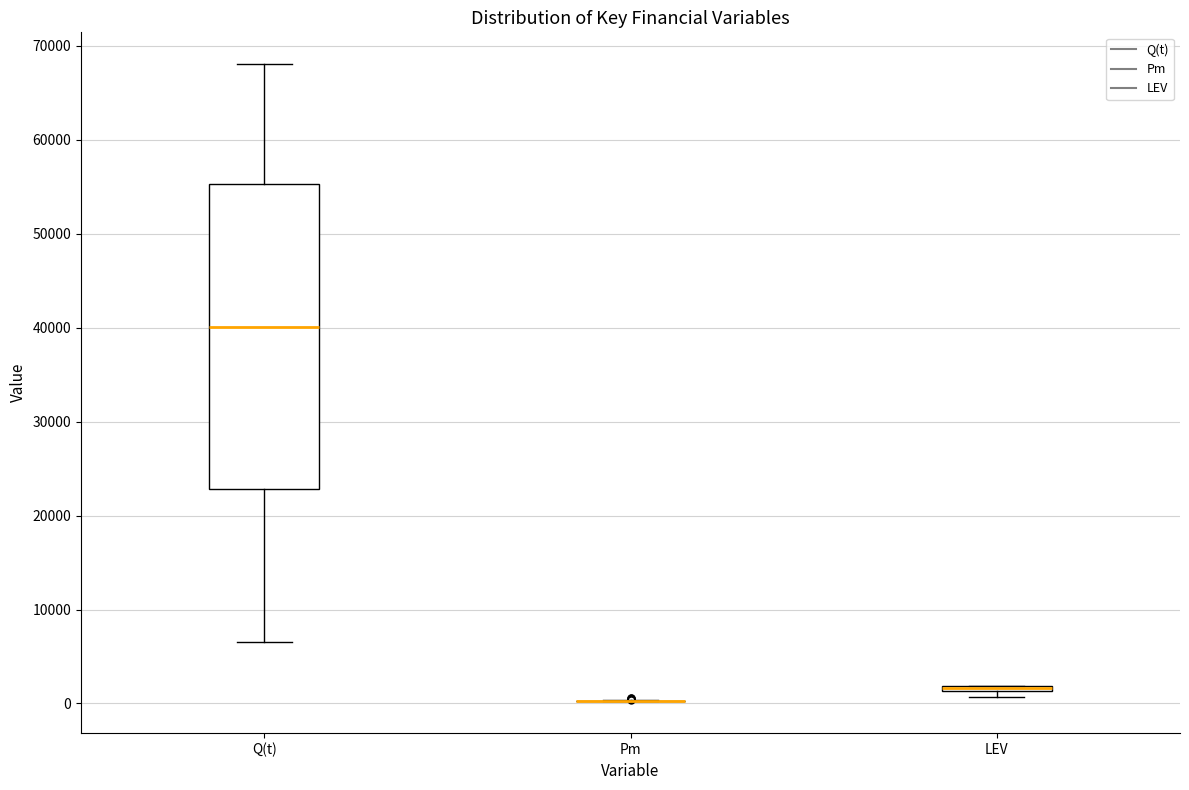

Comparing the boxes themselves (not the whiskers), which one is the tallest?

Q(t)